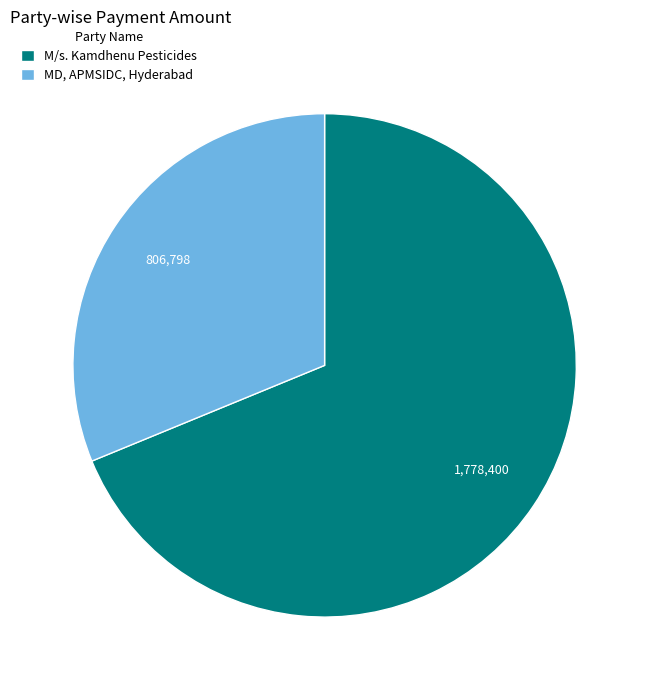

Is there a majority slice in this chart?

Yes